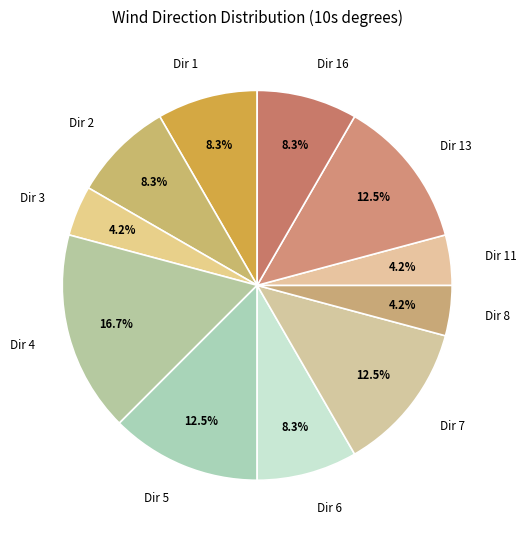

Which category has the biggest portion of the pie?

Dir 4